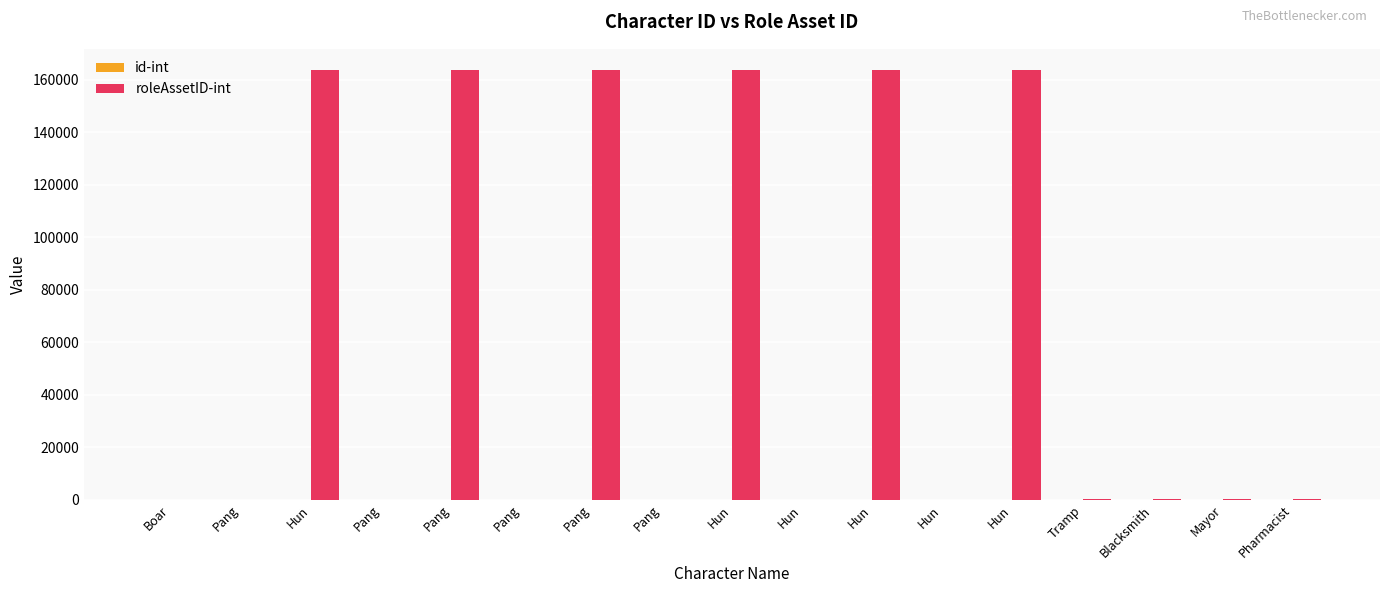

Reading right to left, transcribe all the data shown in this chart.

id-int: Pharmacist=17	Mayor=16	Blacksmith=15	Tramp=14	Hun=13	Hun=12	Hun=11	Hun=10	Hun=9	Pang=8	Pang=7	Pang=6	Pang=5	Pang=4	Hun=3	Pang=2	Boar=1
roleAssetID-int: Pharmacist=35	Mayor=34	Blacksmith=33	Tramp=32	Hun=163637	Hun=15	Hun=163637	Hun=15	Hun=163637	Pang=15	Pang=163637	Pang=15	Pang=163637	Pang=15	Hun=163637	Pang=15	Boar=3